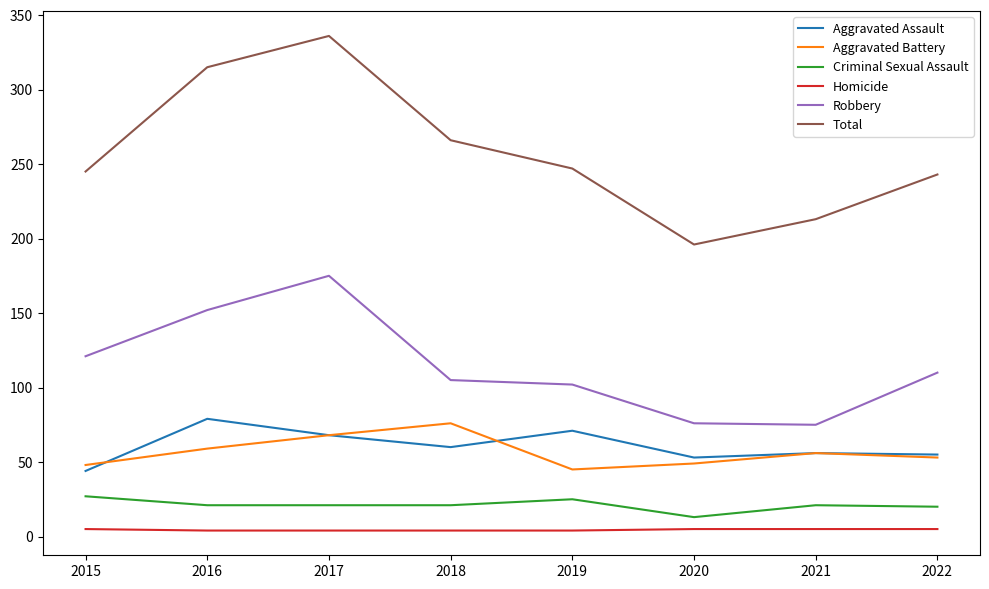

Is it true that Total equals 352 at 2020?

False